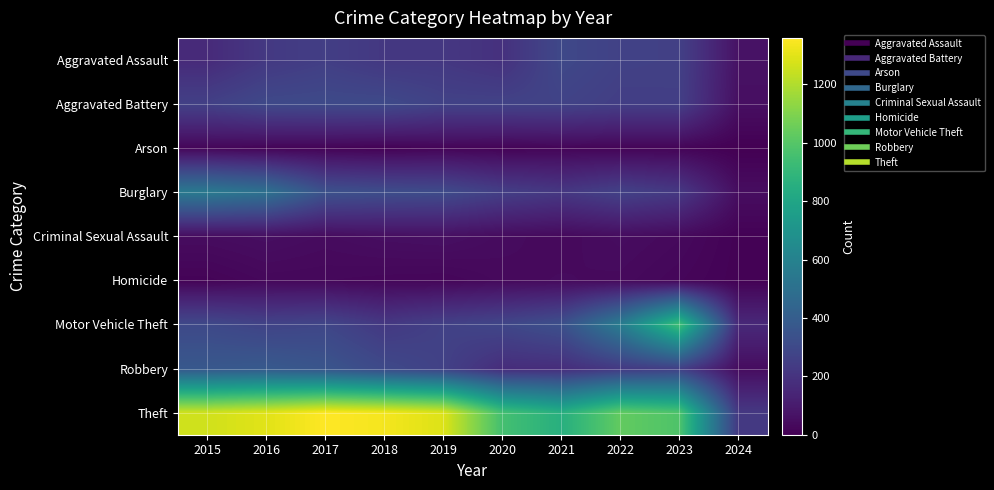

At 2016, list the series in order from largest to smallest.

Theft, Burglary, Robbery, Aggravated Battery, Motor Vehicle Theft, Aggravated Assault, Criminal Sexual Assault, Homicide, Arson